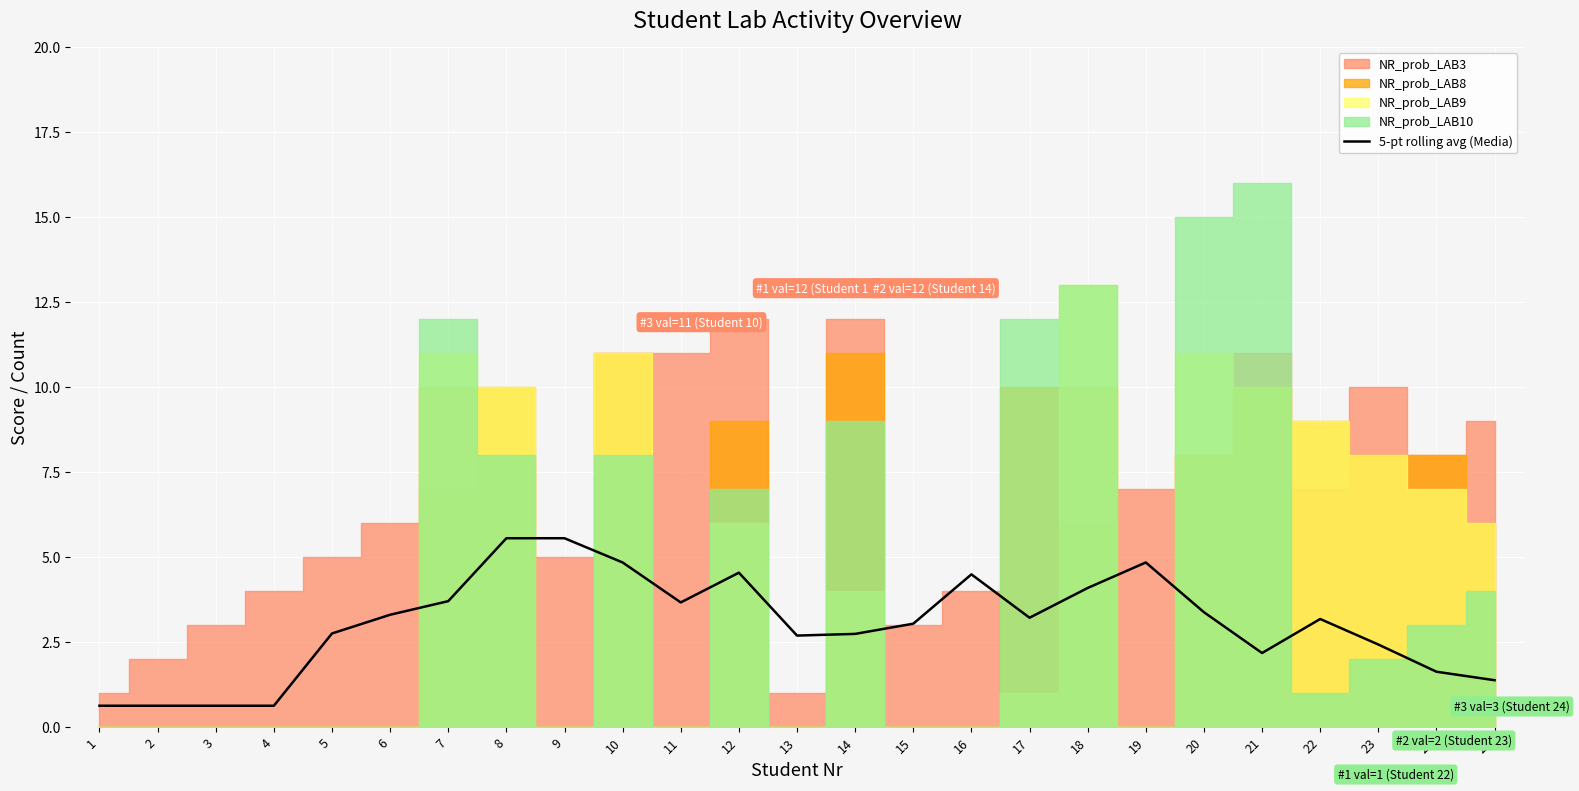

True or false: the data shows 0.3 at 2.

False